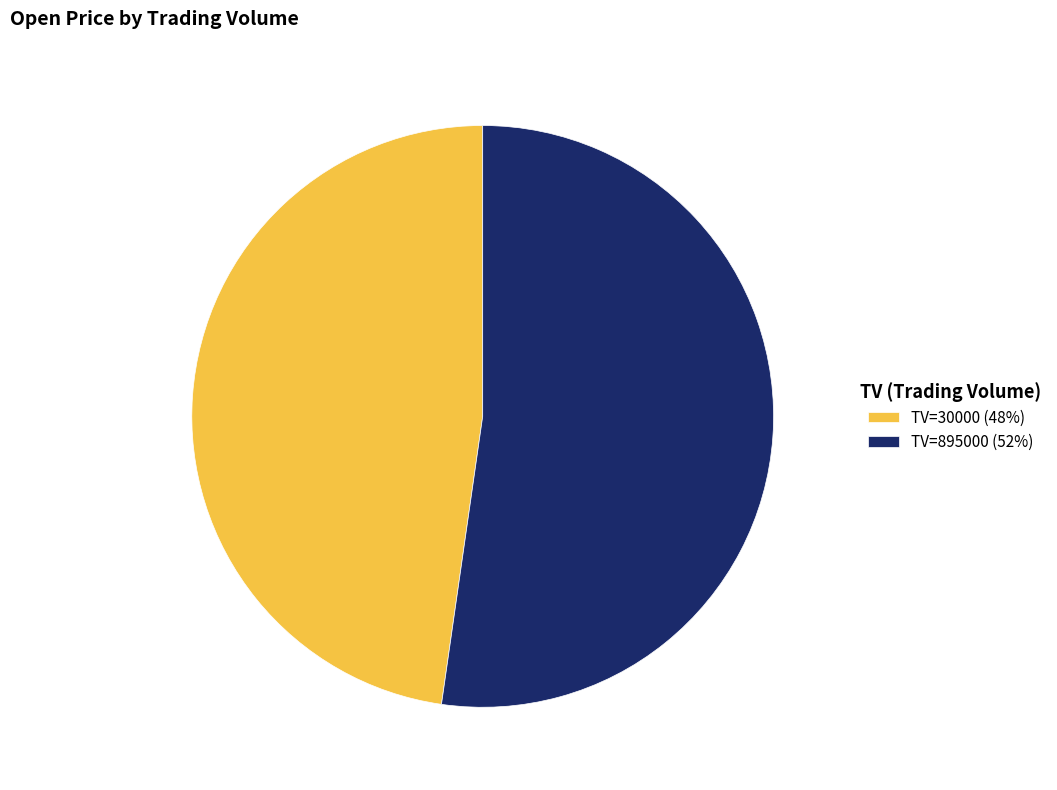

What is the smallest slice in the pie chart?

TV=30000 (48%)